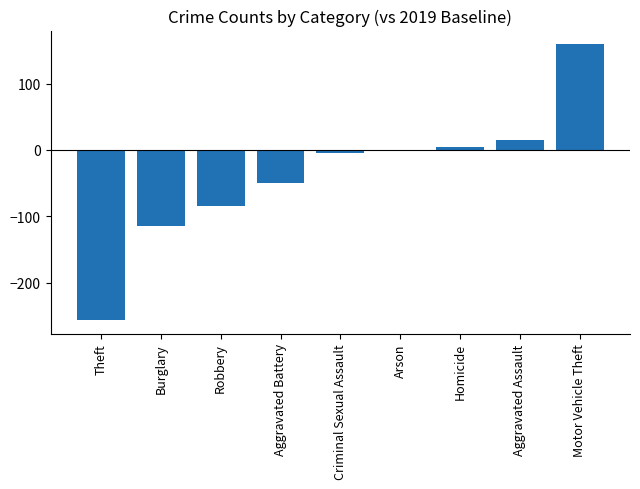

Read the value at Robbery.

-84.1